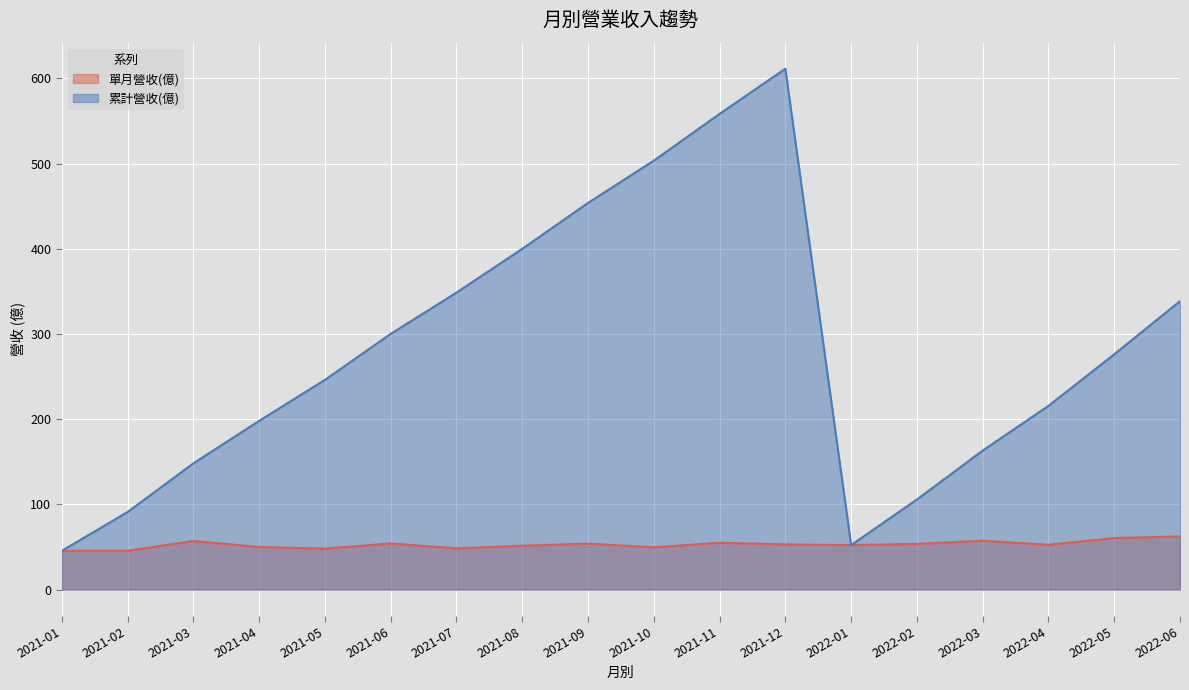

Where is the first local maximum for 累計營收(億)?

2021-12